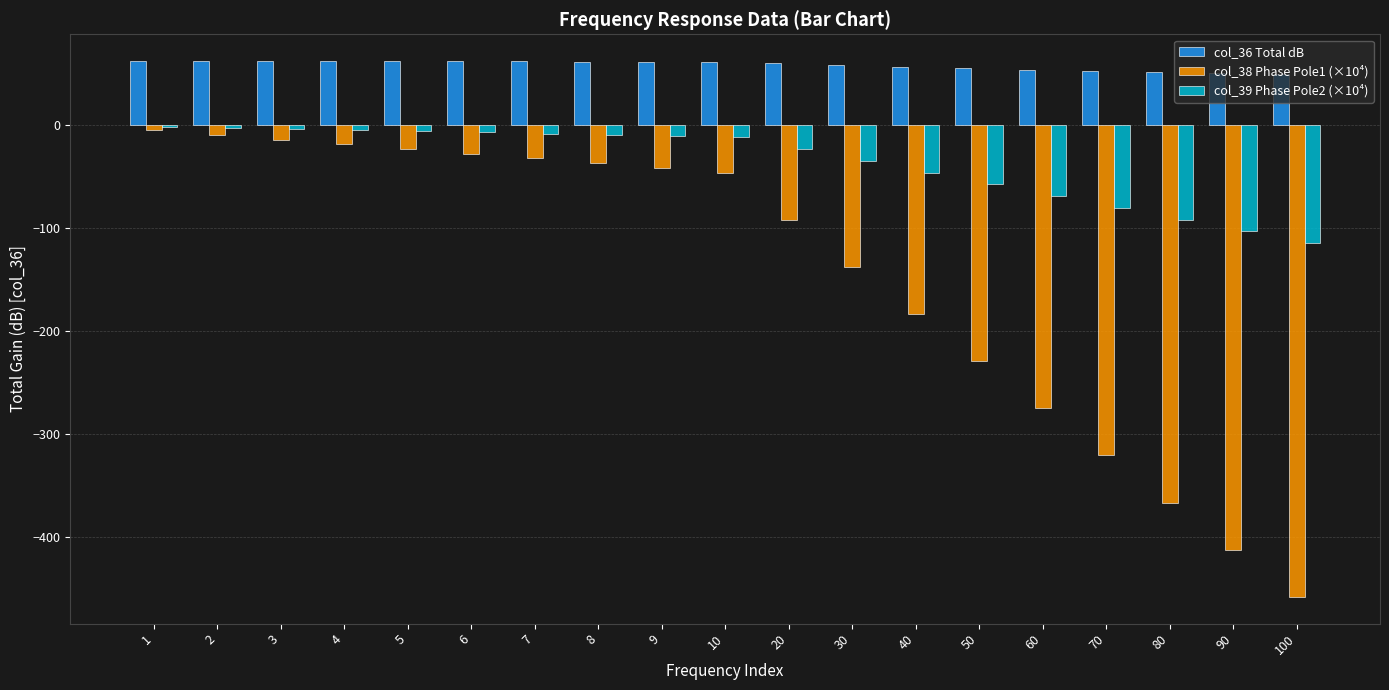

How many data points in col_39 Phase Pole2 (×10⁴) are above -11?

9